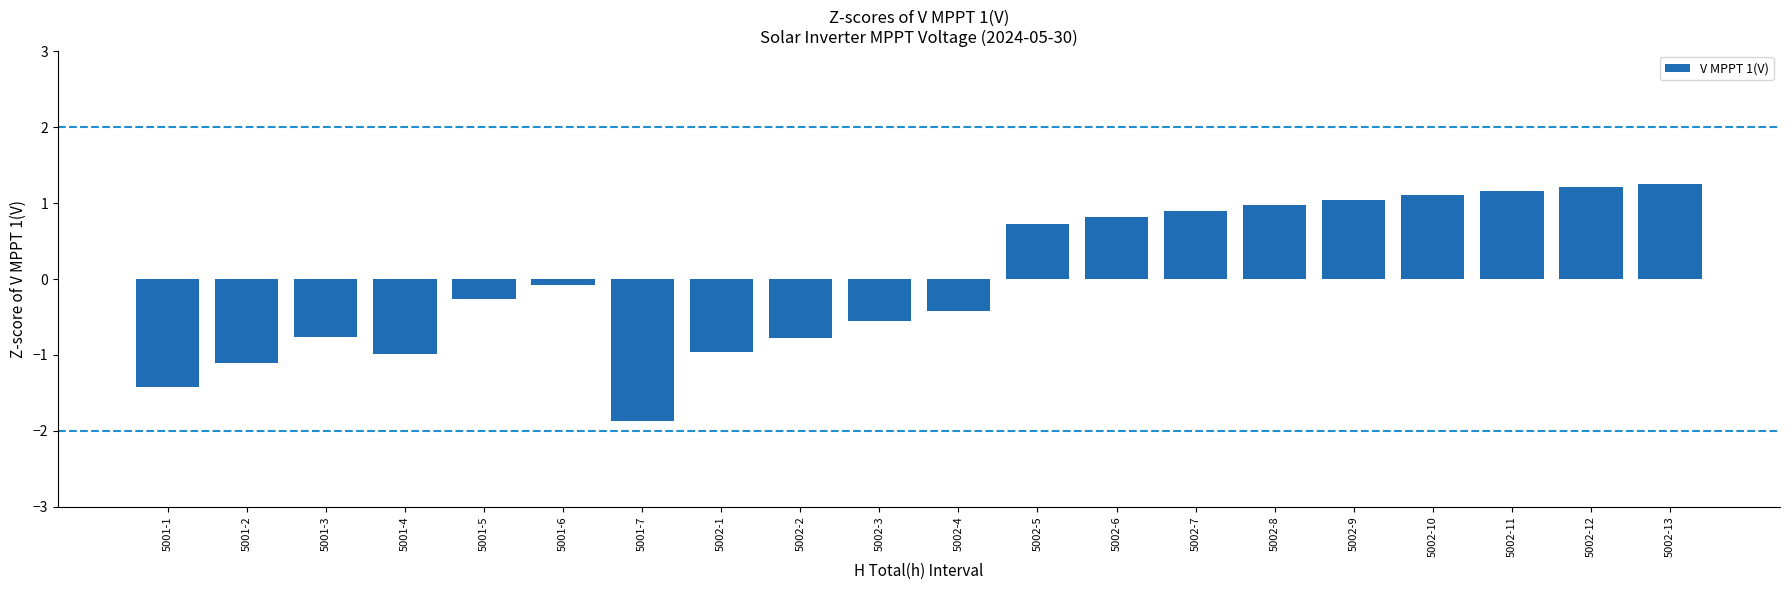

The value at 5001-7 is -0.9. True or false?

False